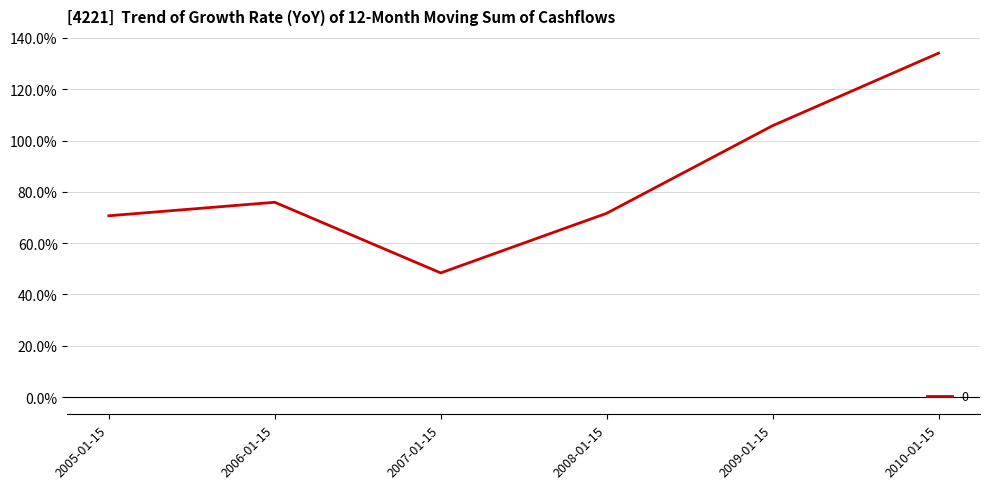

Reading left to right, transcribe all the data shown in this chart.

2005-01-15=0.7	2006-01-15=0.8	2007-01-15=0.5	2008-01-15=0.7	2009-01-15=1.1	2010-01-15=1.3